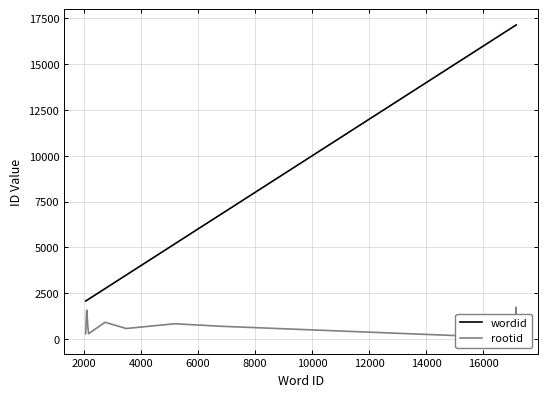

What is the average value of the wordid series?

6687